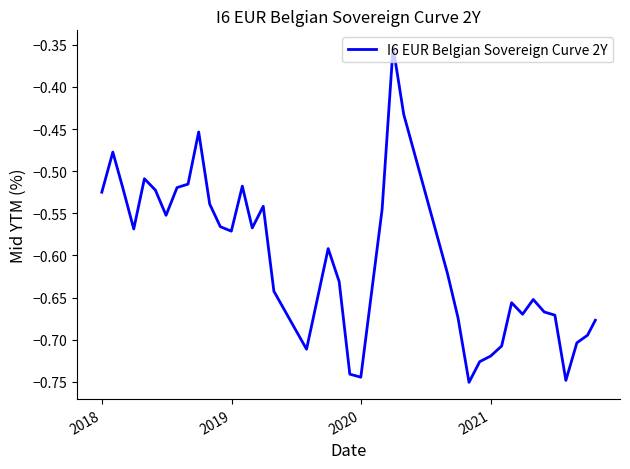

How many interior local peaks (higher than both neighbors) does the data have?

9